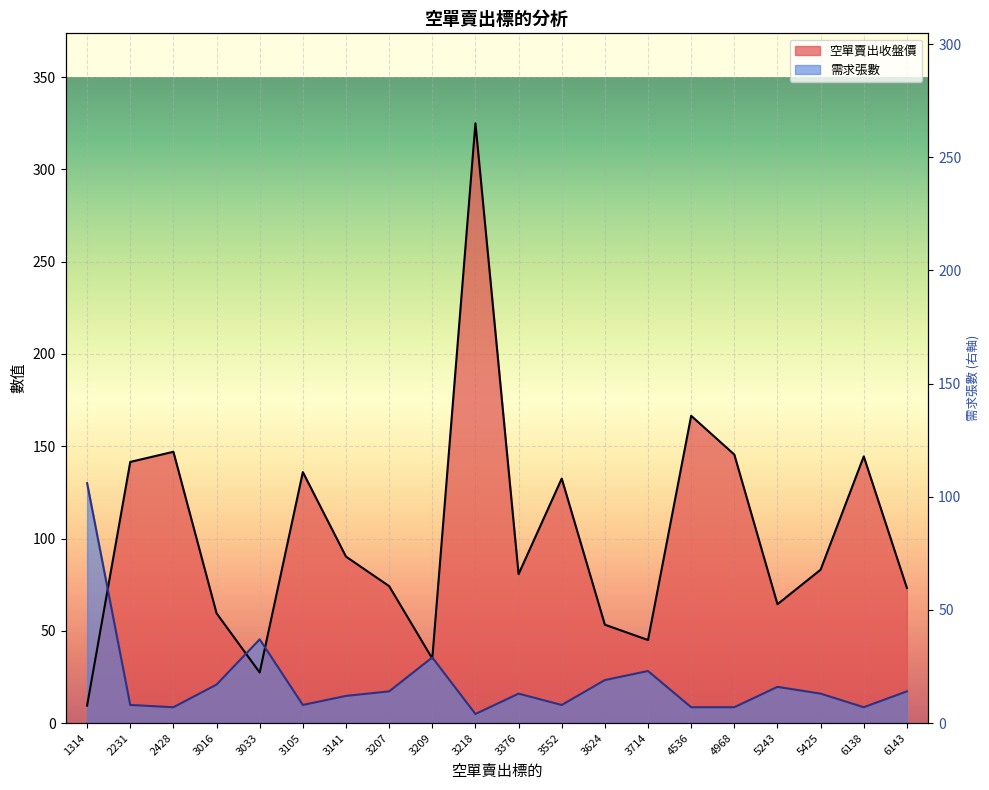

Where is 空單賣出收盤價 nearest to the value 167?

4536